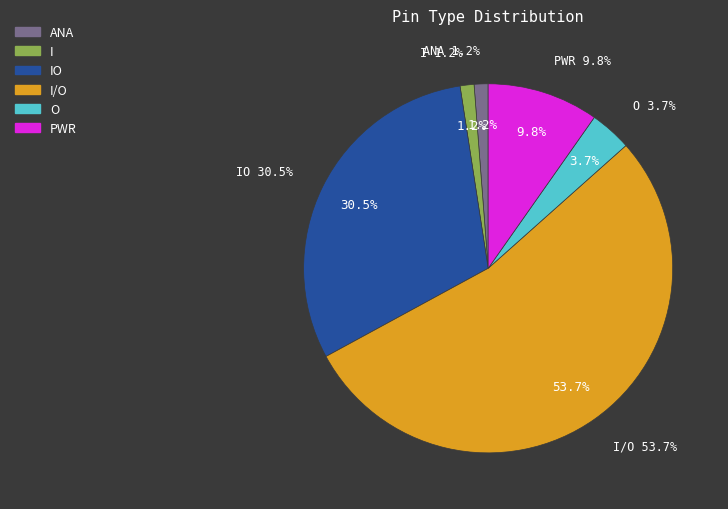

Is it true that PWR is 10% of the pie?

True